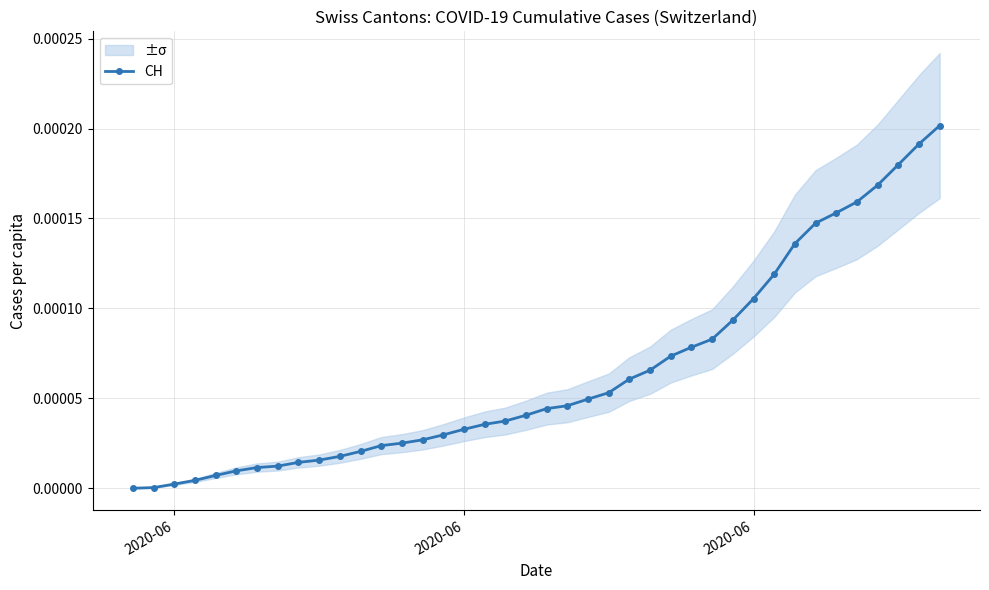

How many values exceed 0?

39